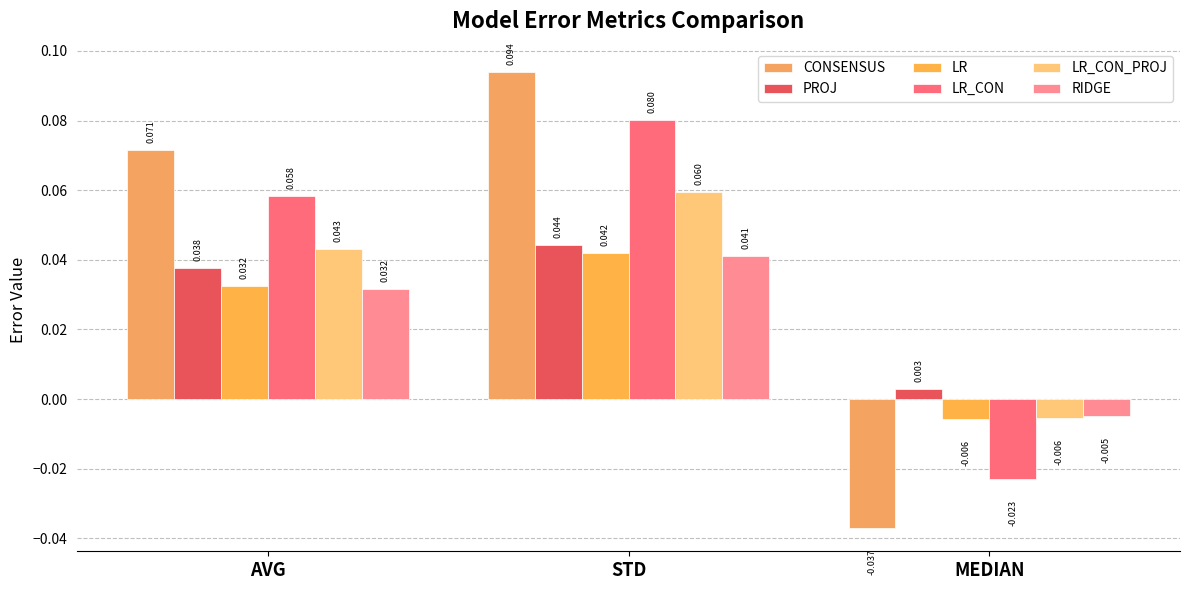

Reading right to left, transcribe all the data shown in this chart.

CONSENSUS: MEDIAN=-0.0	STD=0.1	AVG=0.1
PROJ: MEDIAN=0.0	STD=0.0	AVG=0.0
LR: MEDIAN=-0.0	STD=0.0	AVG=0.0
LR_CON: MEDIAN=-0.0	STD=0.1	AVG=0.1
LR_CON_PROJ: MEDIAN=-0.0	STD=0.1	AVG=0.0
RIDGE: MEDIAN=-0.0	STD=0.0	AVG=0.0